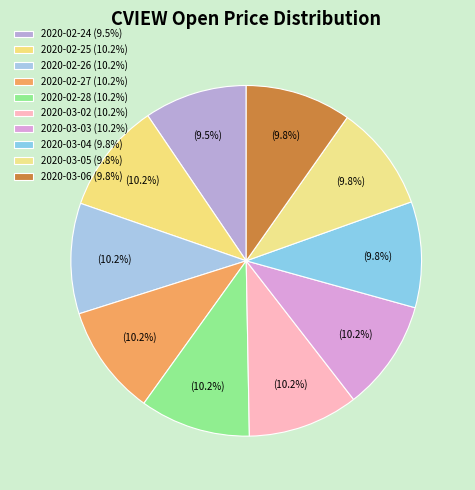

How many slices are in this pie chart?

10